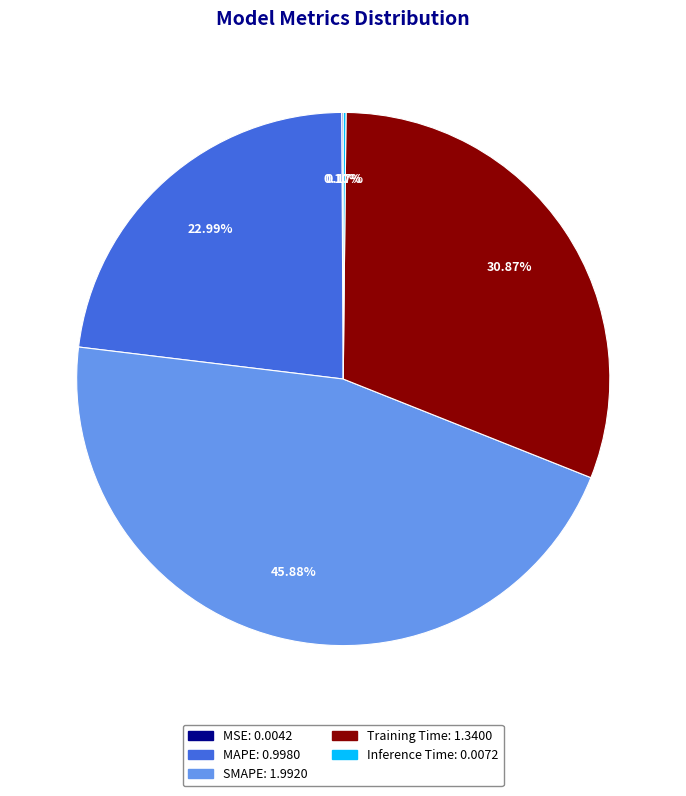

Which category has the biggest portion of the pie?

SMAPE